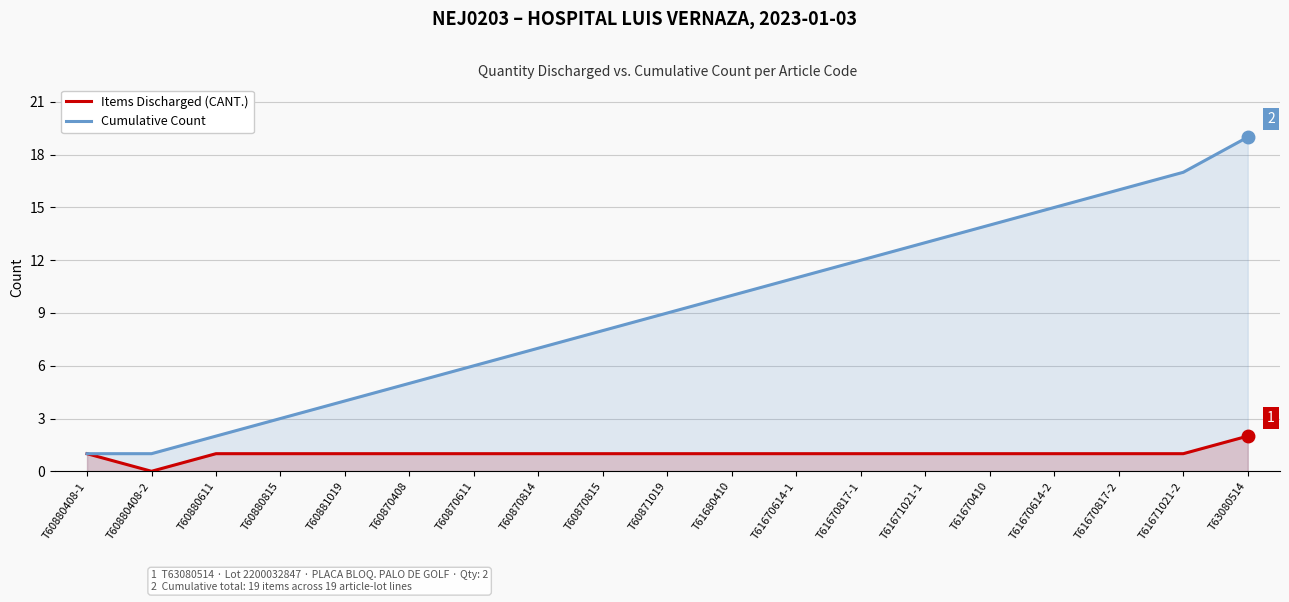

True or false: Items Discharged (CANT.) and Cumulative Count intersect in this chart.

False